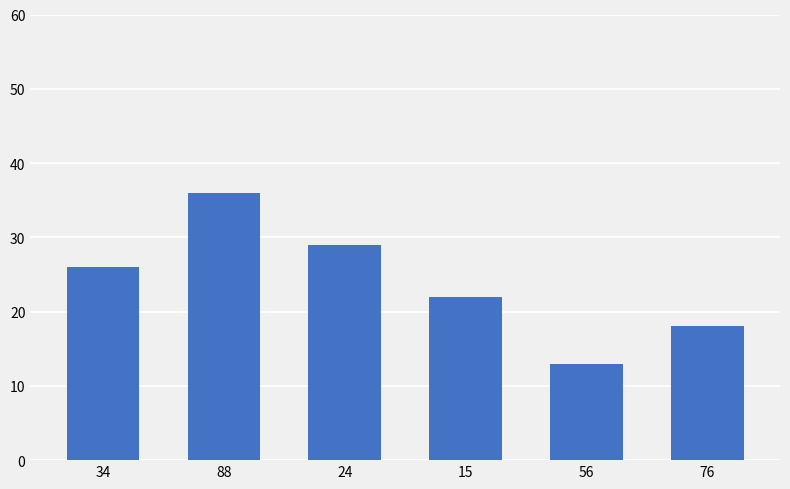

What value does the data have at 76, to the nearest 5?

20